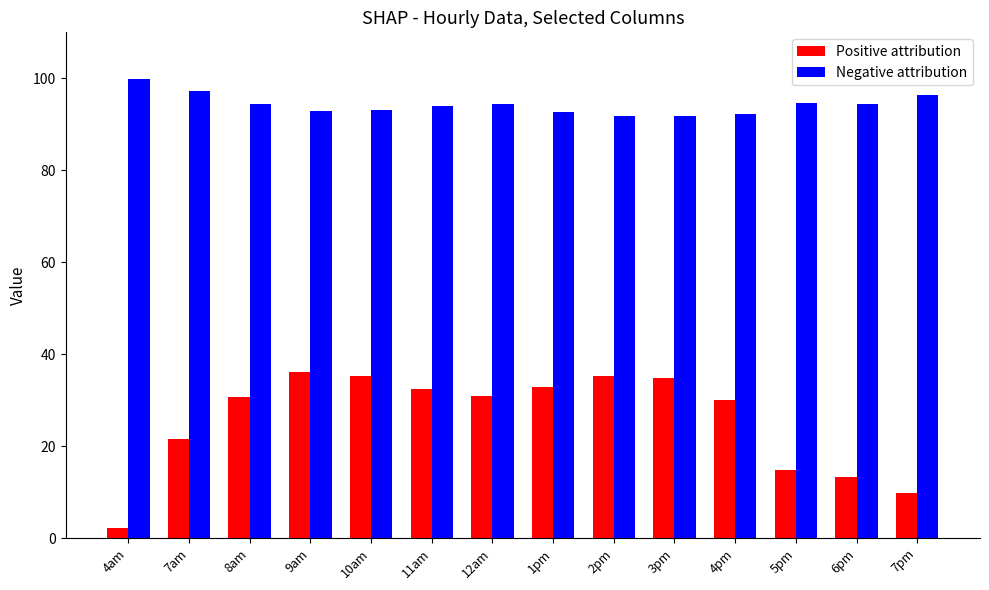

List the series in order of their peak value, highest first.

Negative attribution, Positive attribution